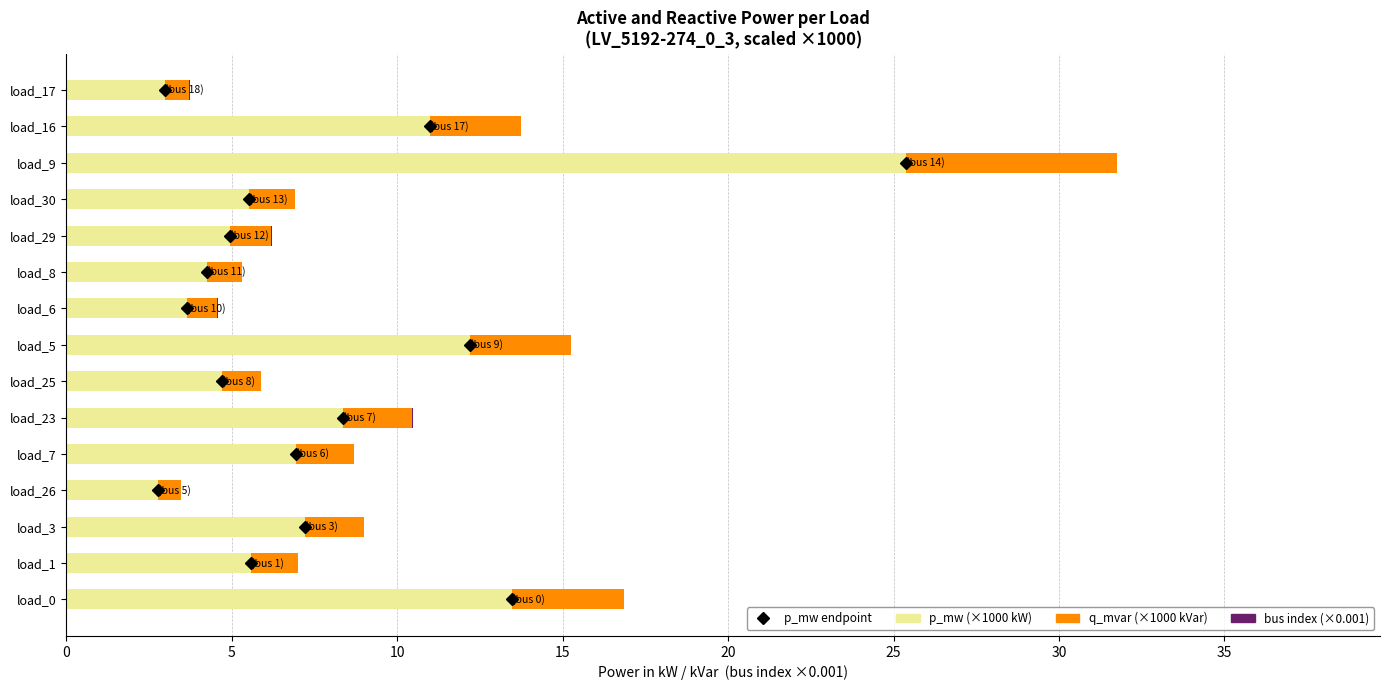

At which category is the sum across all series the highest?

load_9